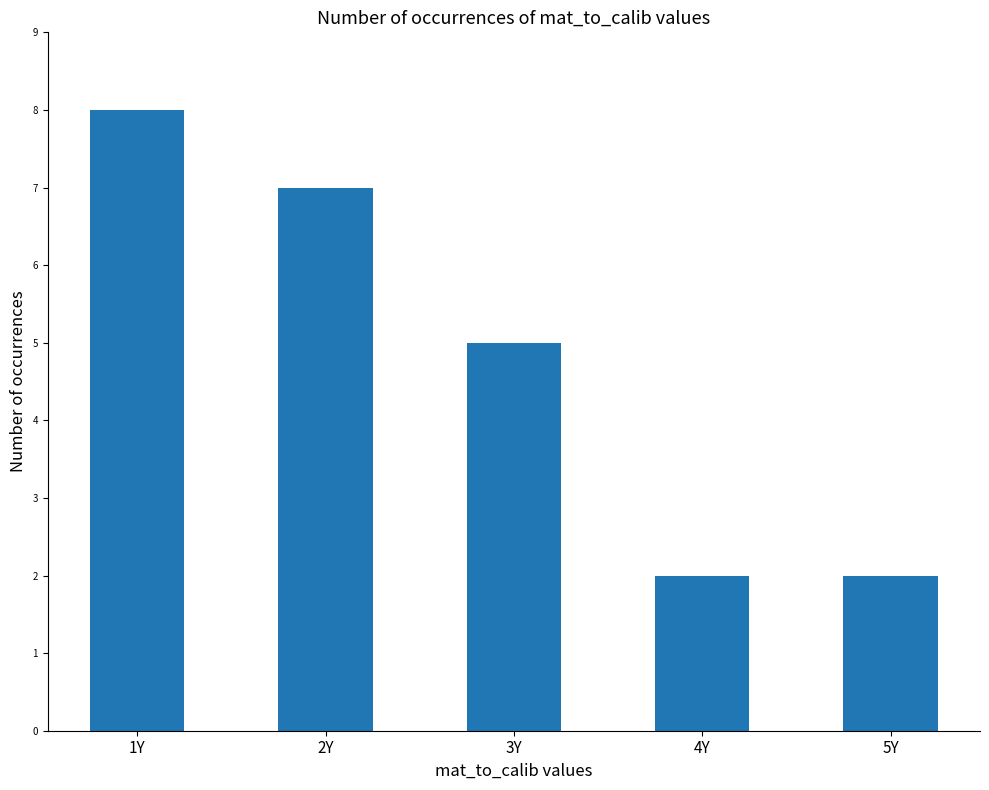

The chart shows a value of 3 at 4Y. True or false?

False